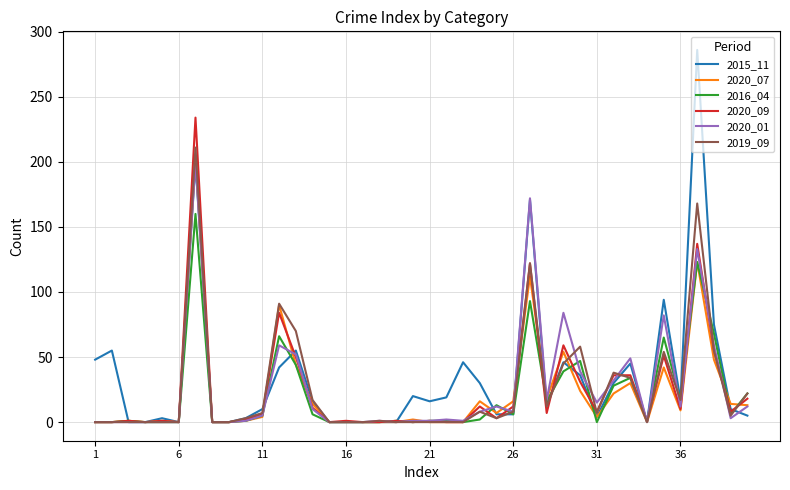

Which series has the largest range (max minus min)?

2015_11